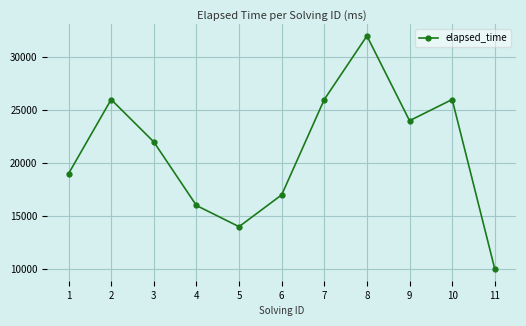

True or false: the data shows 24000 at 9.

True